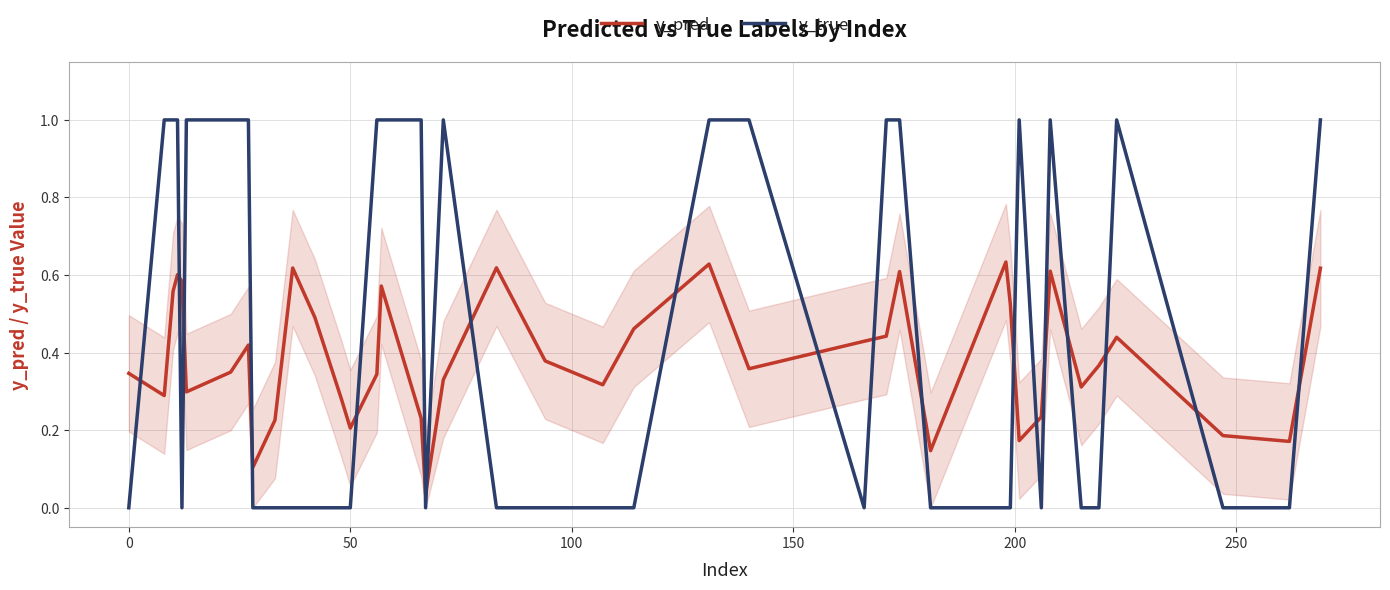

Does the chart display data point markers on the line(s)?

No